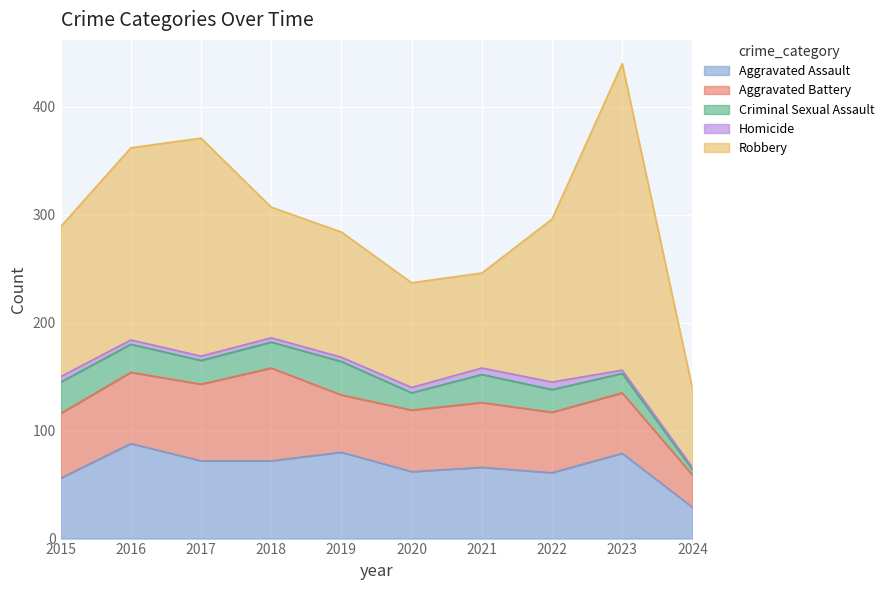

List the series in order of their peak value, lowest first.

Homicide, Criminal Sexual Assault, Aggravated Battery, Aggravated Assault, Robbery